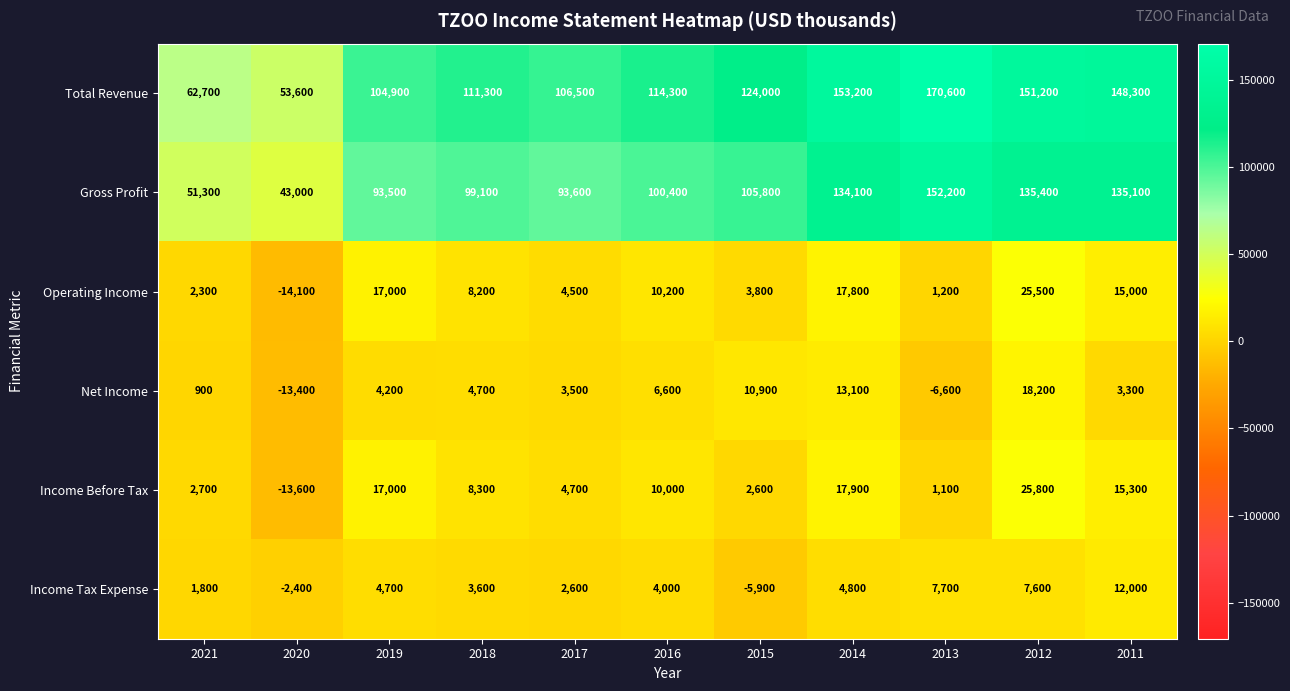

What is the sum of the Gross Profit values at 2019 and 2016?

193900